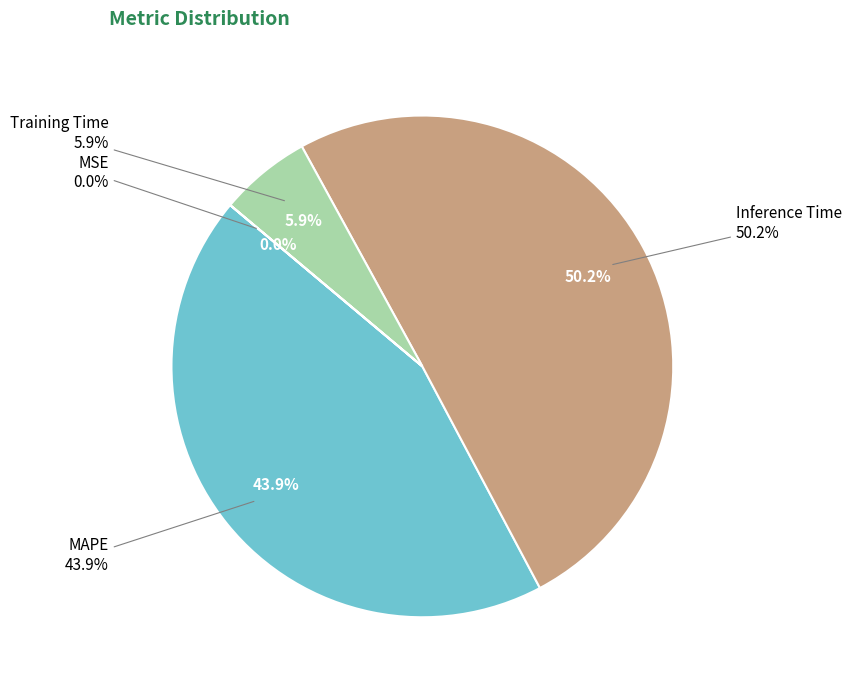

Combined, do MAPE and Inference Time account for over 50%?

Yes